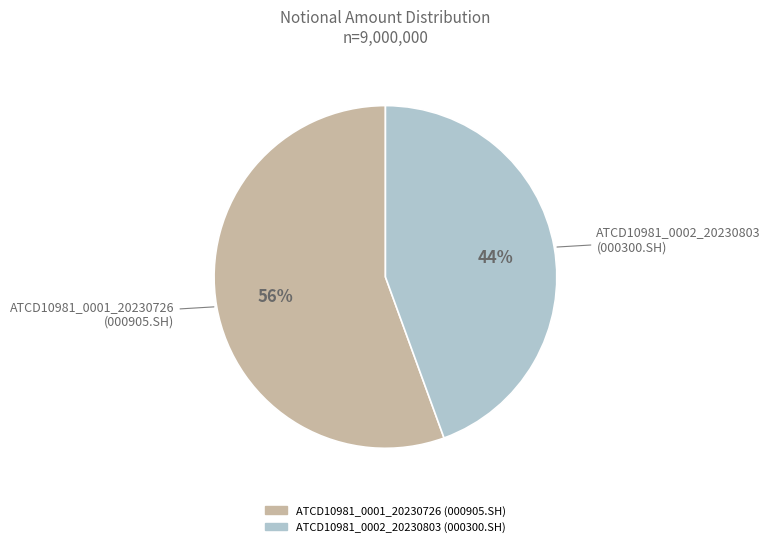

Is the sum of ATCD10981_0001_20230726 (000905.SH) and ATCD10981_0002_20230803 (000300.SH) greater than half?

Yes